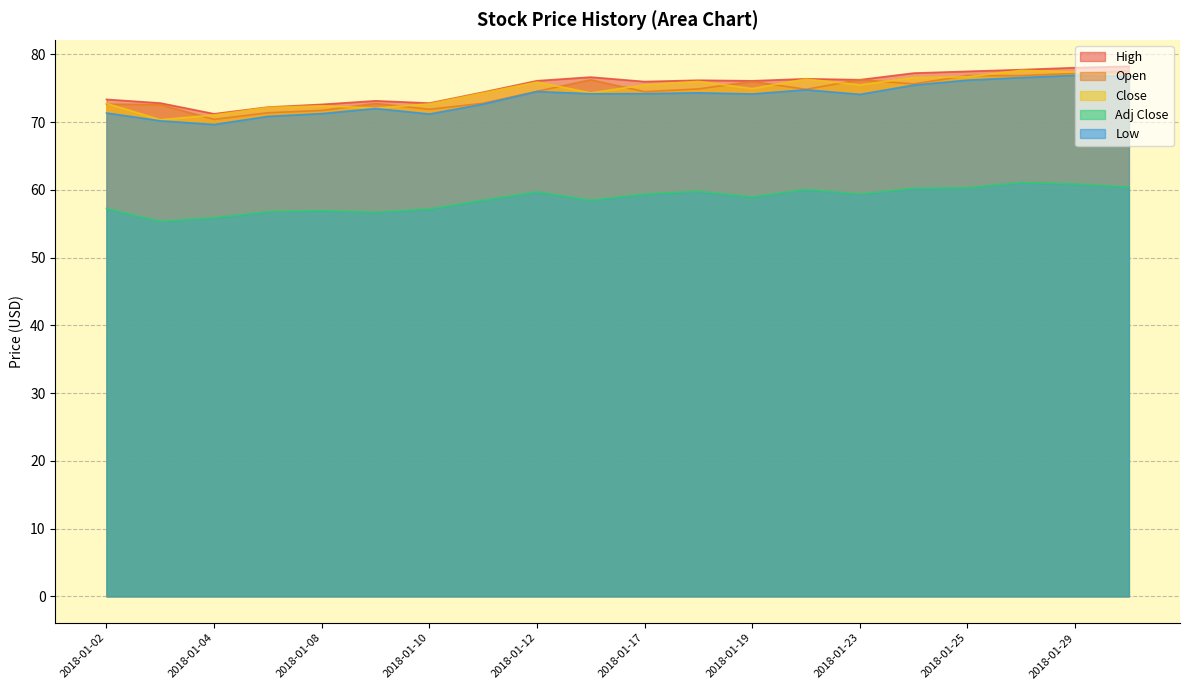

Rank the categories by High value from lowest to highest.

2018-01-04, 2018-01-05, 2018-01-08, 2018-01-10, 2018-01-03, 2018-01-09, 2018-01-02, 2018-01-11, 2018-01-17, 2018-01-19, 2018-01-12, 2018-01-18, 2018-01-23, 2018-01-22, 2018-01-16, 2018-01-24, 2018-01-25, 2018-01-26, 2018-01-29, 2018-01-30